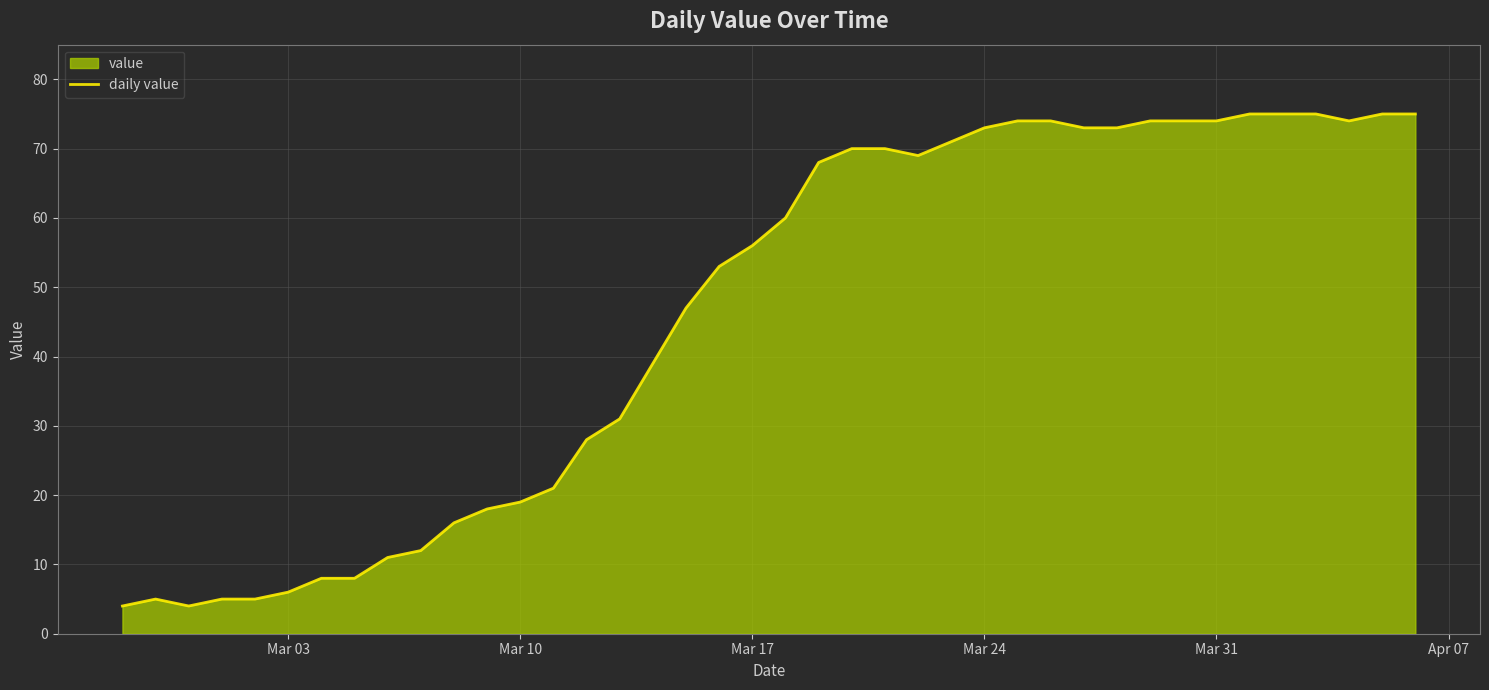

What is the maximum value shown in the chart?

75